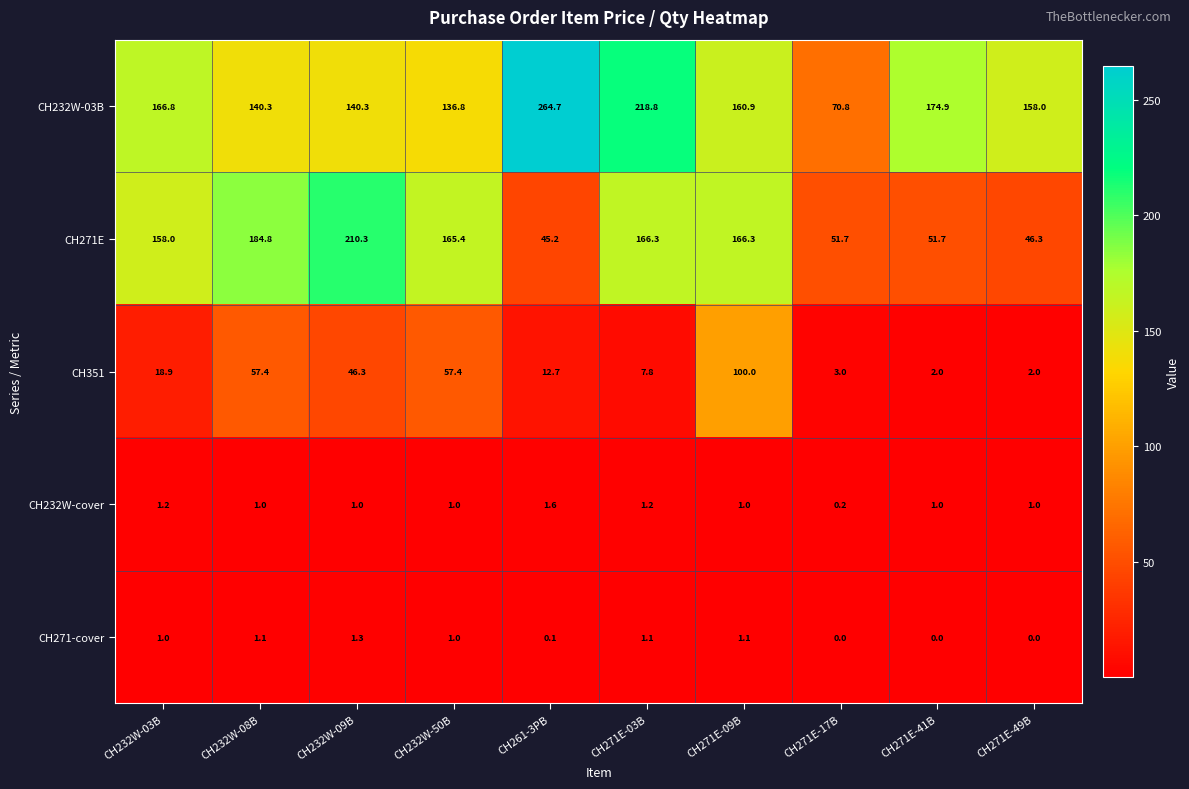

What is the difference between the maximum and minimum values in the CH232W-03B series?

193.9